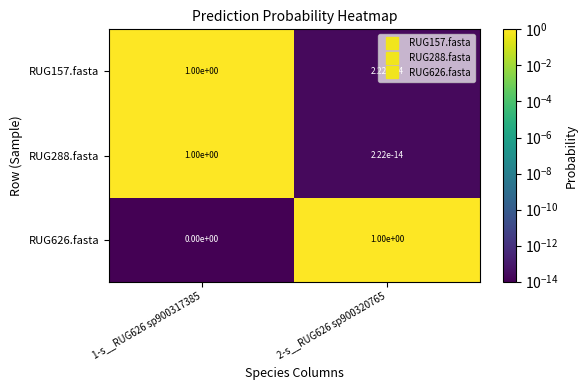

What is the difference between the RUG288.fasta values at 1-s__RUG626 sp900317385 and 2-s__RUG626 sp900320765?

1.0